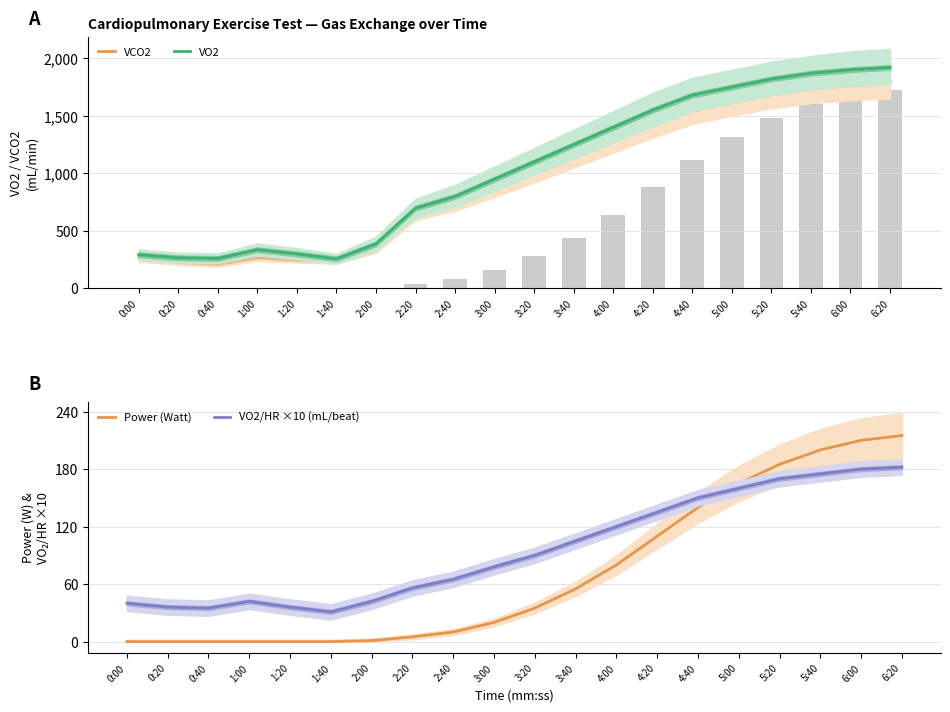

What are all the series names shown in the legend?

VCO2, VO2, Power (Watt), VO2/HR ×10 (mL/beat)